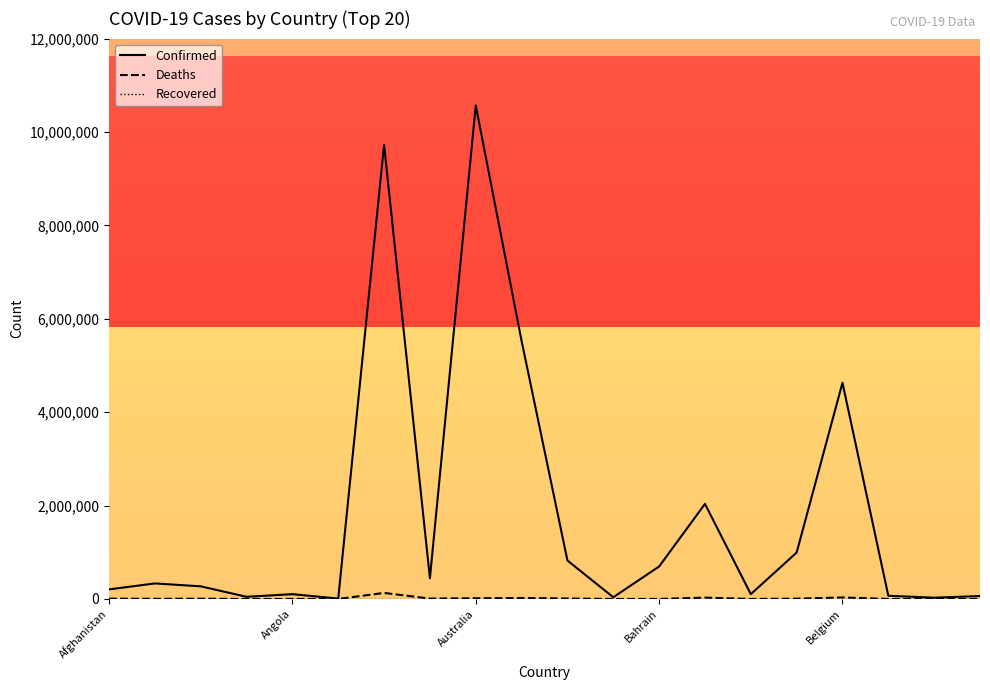

The Confirmed series shows 994037 at Belarus. True or false?

True